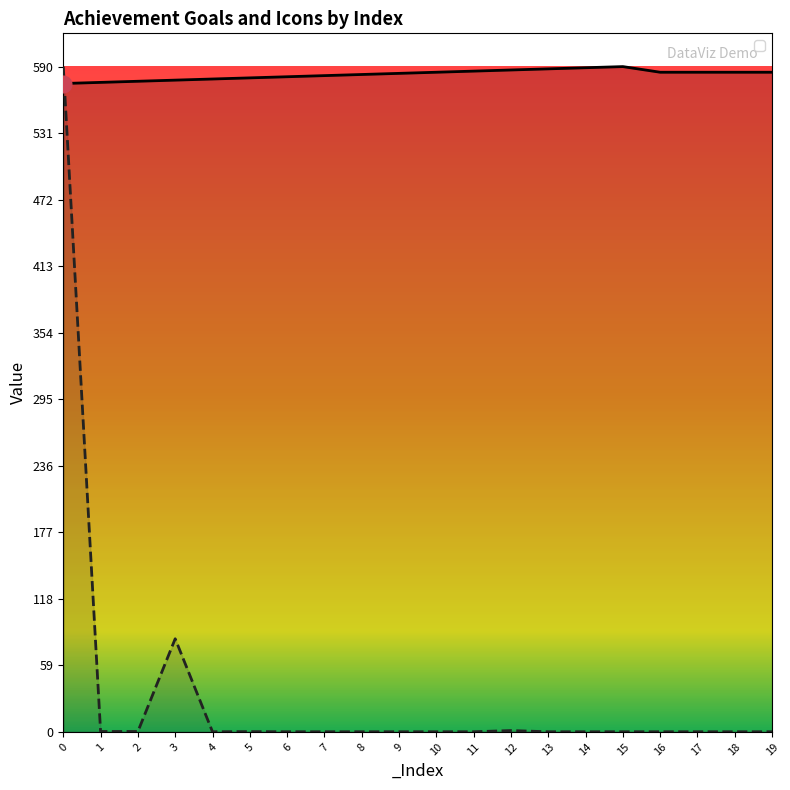

At 16, list the series in order from smallest to largest.

_Goal, _Icon